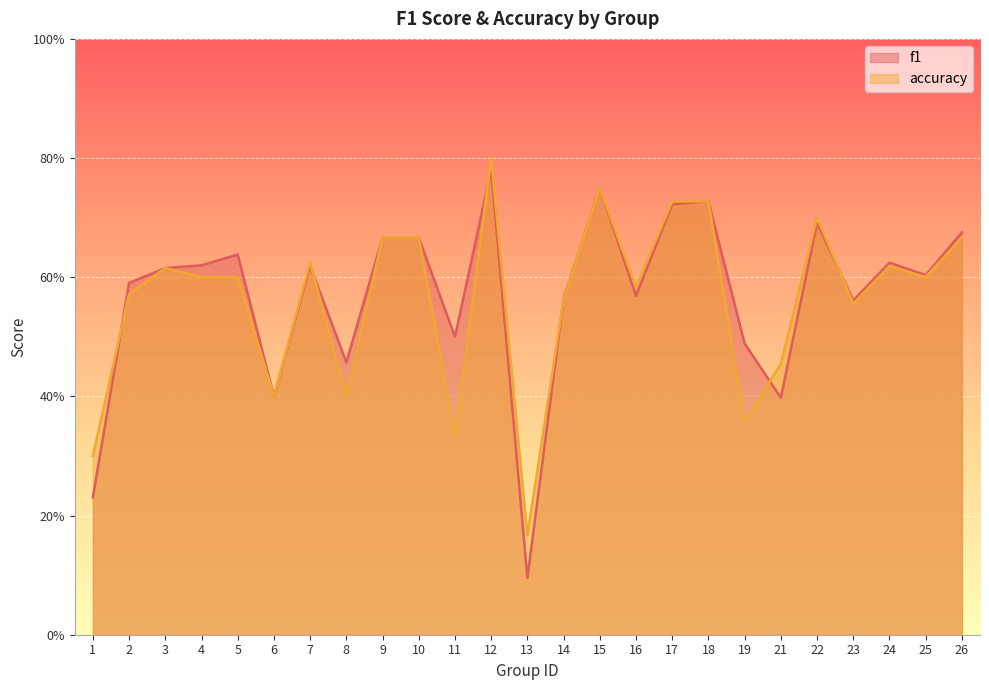

What is the value of the f1 point at the 17th from the left?

0.7